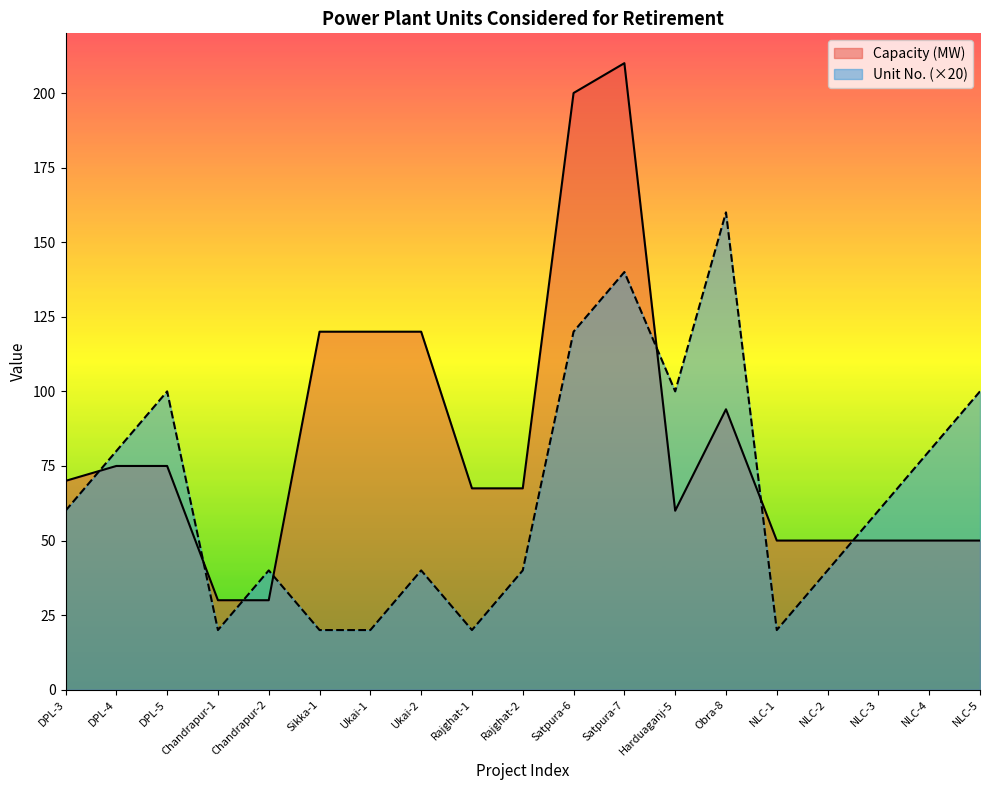

Reading left to right, what are all the values shown in this chart?

Capacity (MW): DPL-3=70.0	DPL-4=75.0	DPL-5=75.0	Chandrapur-1=30.0	Chandrapur-2=30.0	Sikka-1=120.0	Ukai-1=120.0	Ukai-2=120.0	Rajghat-1=67.5	Rajghat-2=67.5	Satpura-6=200.0	Satpura-7=210.0	Harduaganj-5=60.0	Obra-8=94.0	NLC-1=50.0	NLC-2=50.0	NLC-3=50.0	NLC-4=50.0	NLC-5=50.0
Unit No.: DPL-3=60.0	DPL-4=80.0	DPL-5=100.0	Chandrapur-1=20.0	Chandrapur-2=40.0	Sikka-1=20.0	Ukai-1=20.0	Ukai-2=40.0	Rajghat-1=20.0	Rajghat-2=40.0	Satpura-6=120.0	Satpura-7=140.0	Harduaganj-5=100.0	Obra-8=160.0	NLC-1=20.0	NLC-2=40.0	NLC-3=60.0	NLC-4=80.0	NLC-5=100.0